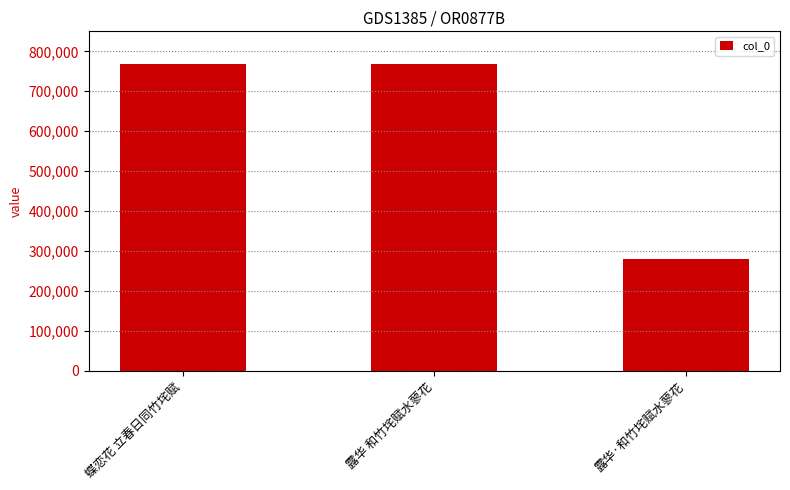

The chart shows a value of 357199 at 蝶恋花 立春日同竹垞赋. True or false?

False